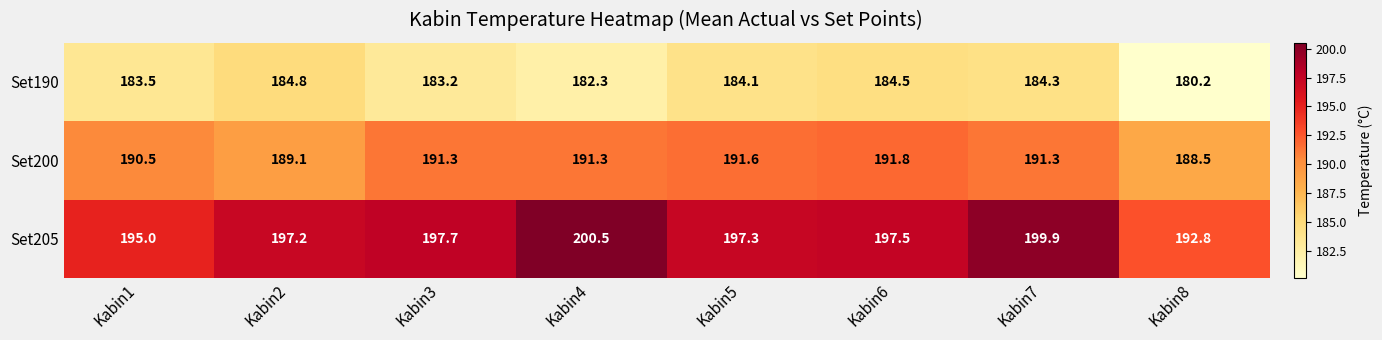

How many data points in Set205 are above 197?

6